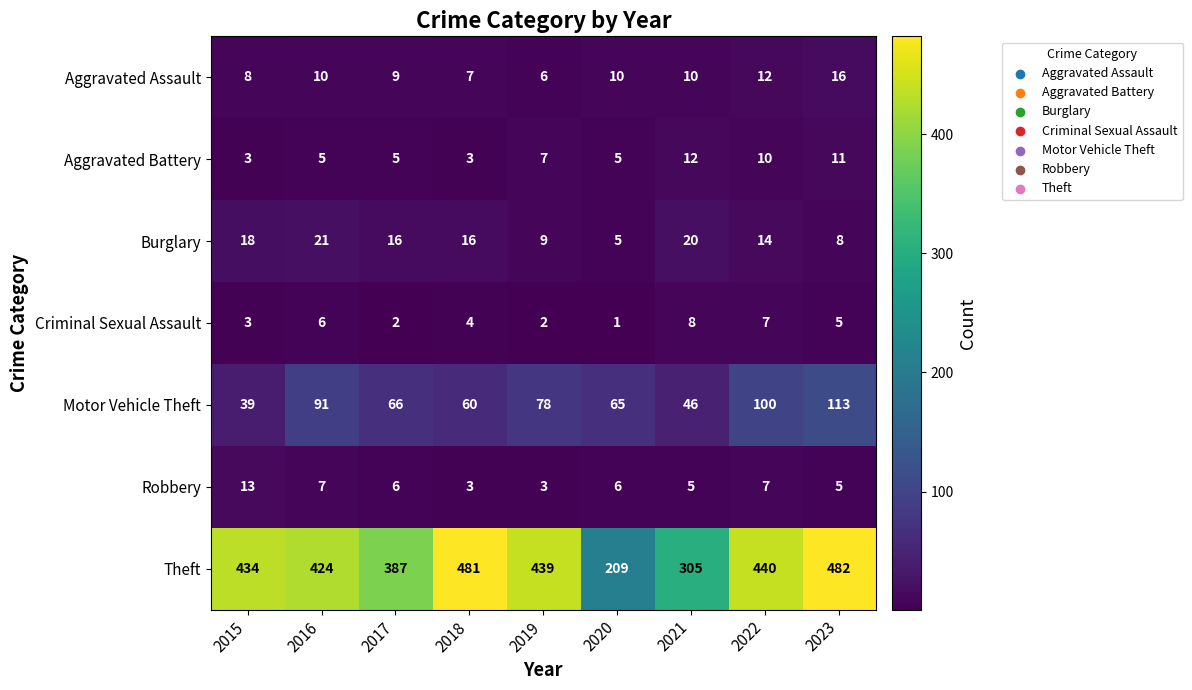

At which category does the chart reach its peak across all series?

2023